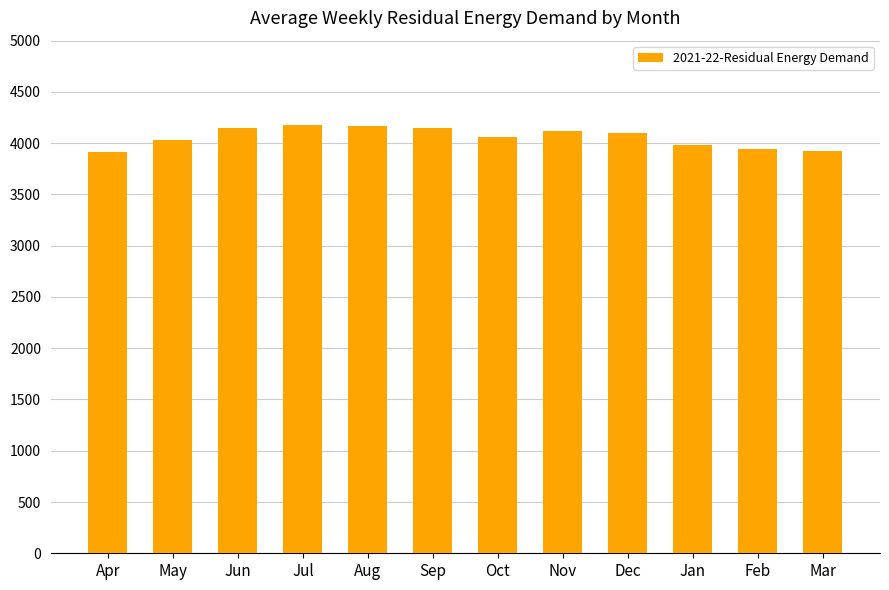

Are the bars horizontal?

No